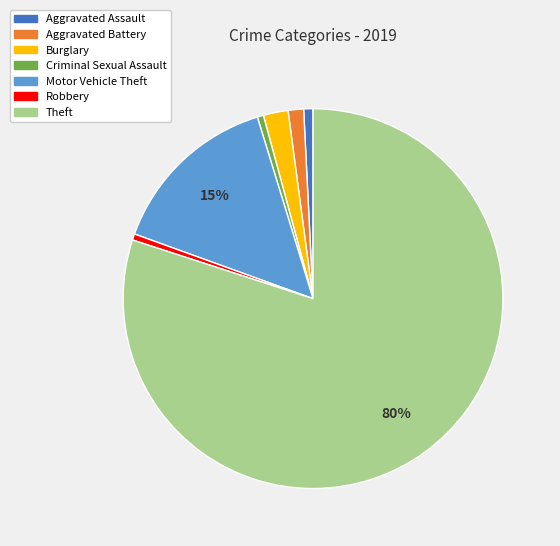

To the nearest percent, what is the average slice percentage?

14%